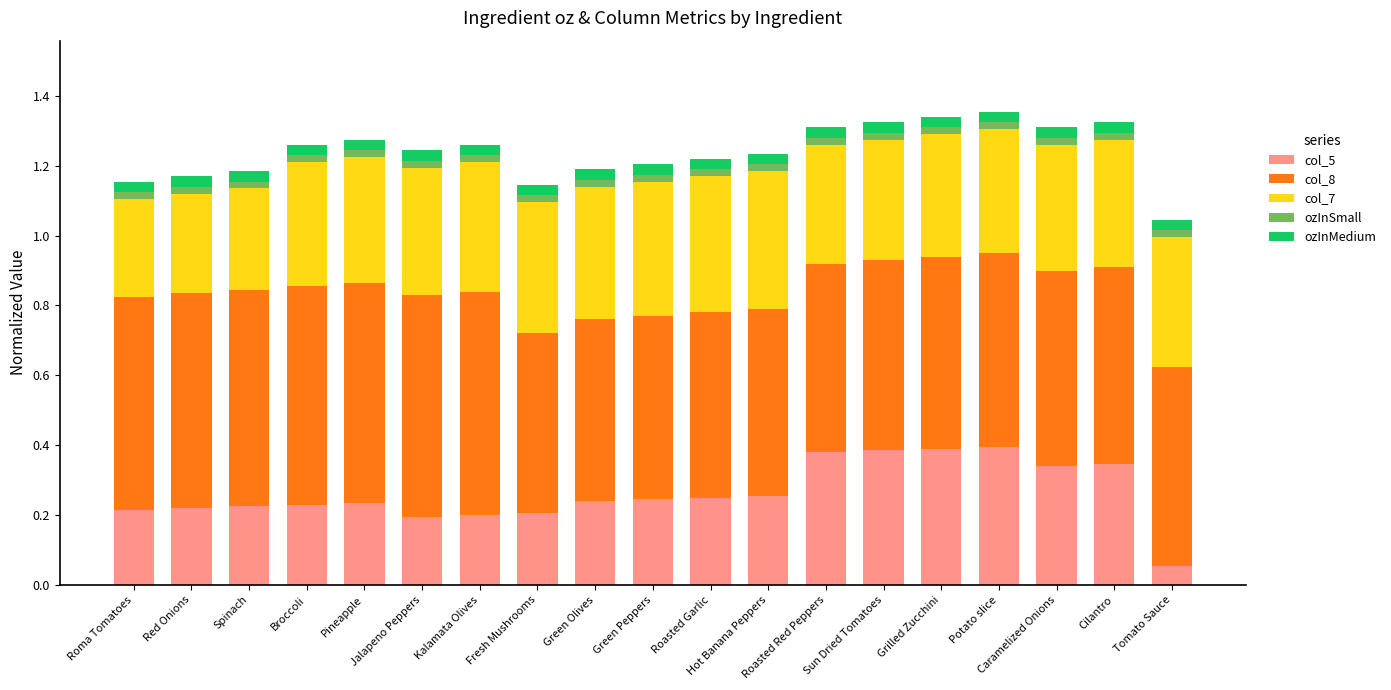

Count the col_5 values in the range 0 to 1.

19